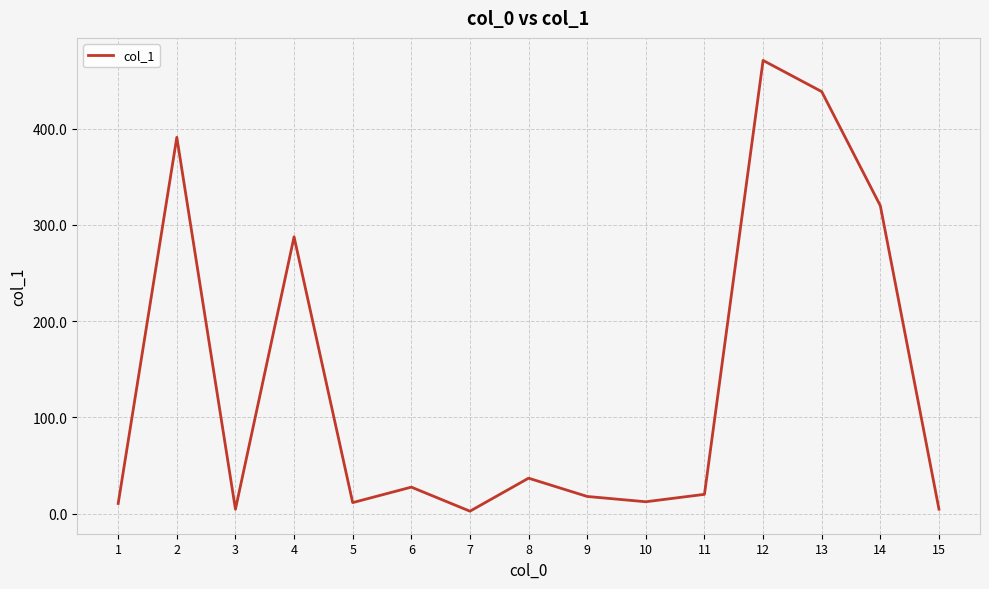

What is the ratio of the value at 1 to the value at 9?

0.6